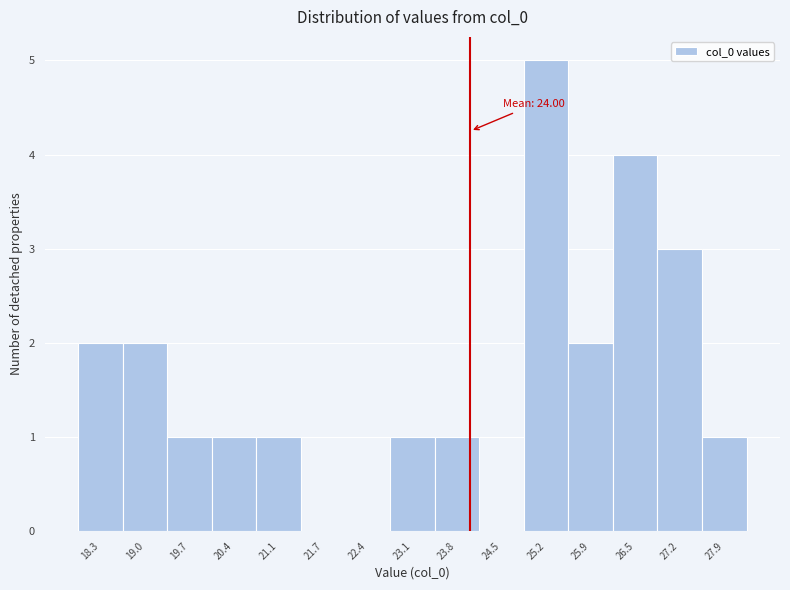

Over which range of the x-axis is the bar tallest?

24.8 to 25.5